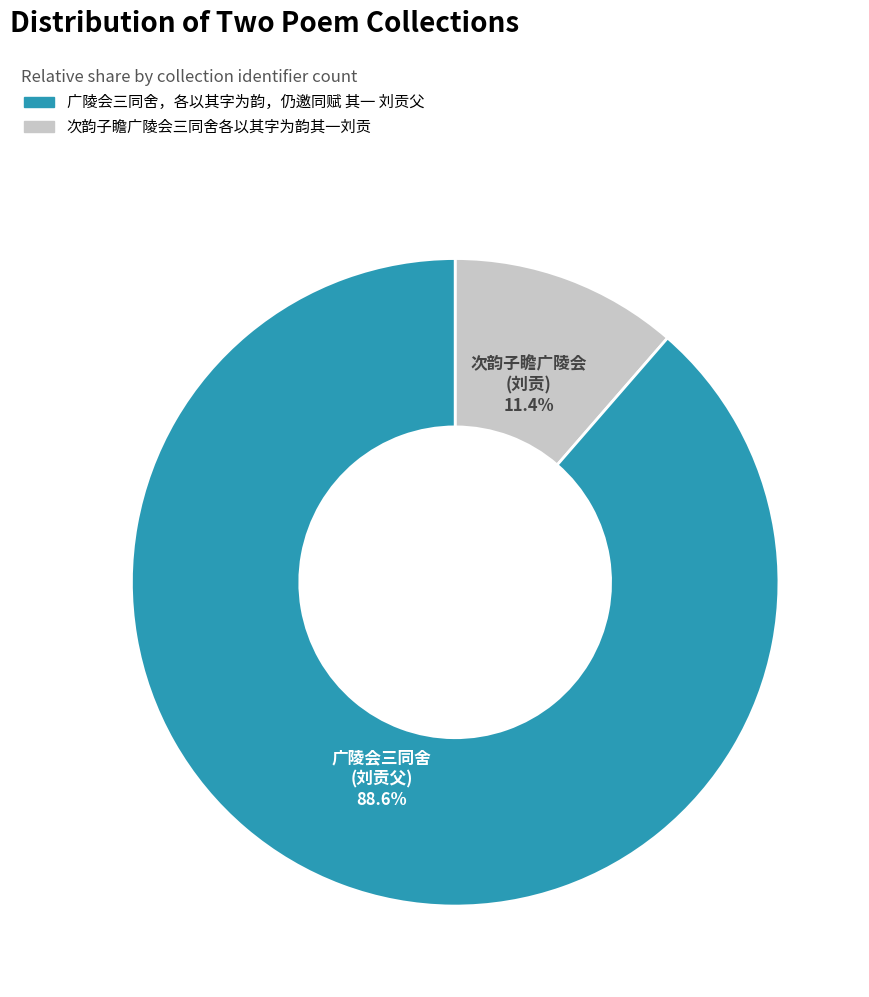

Is there a majority slice in this chart?

Yes